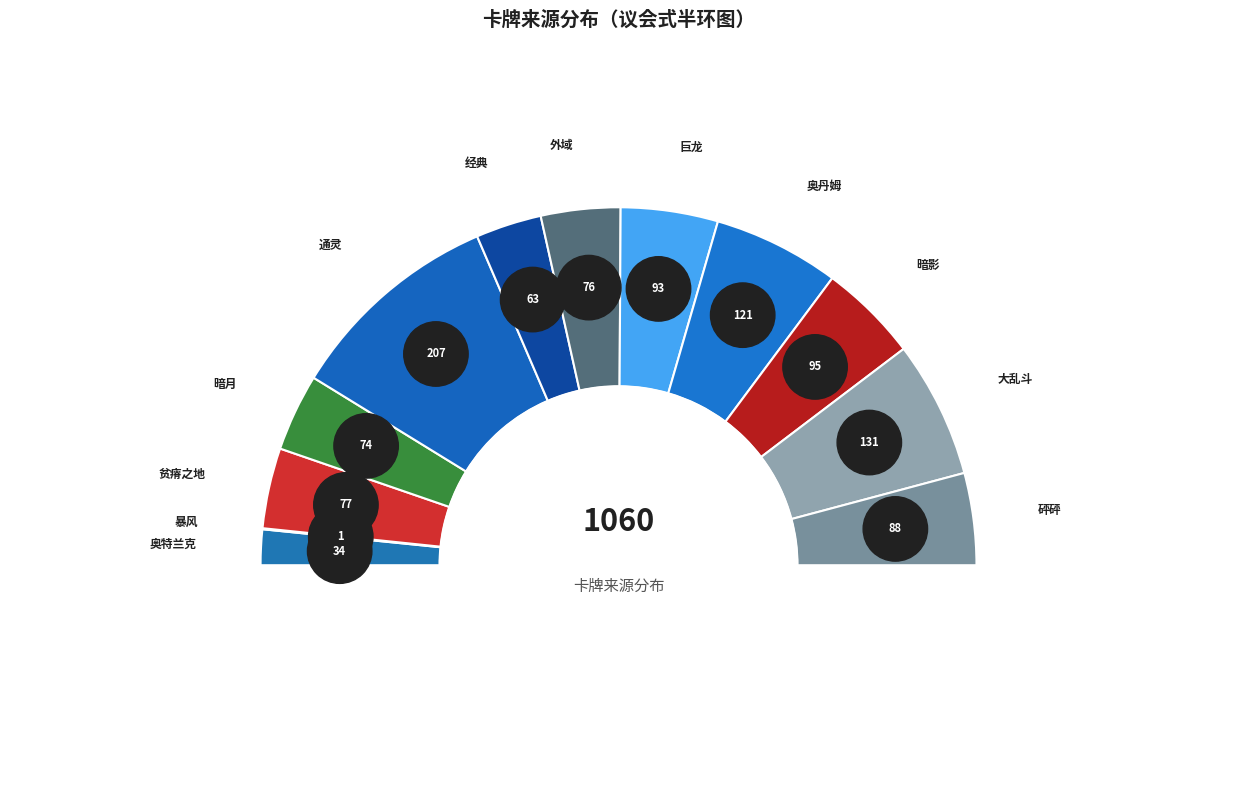

What is the largest slice in the pie chart?

通灵